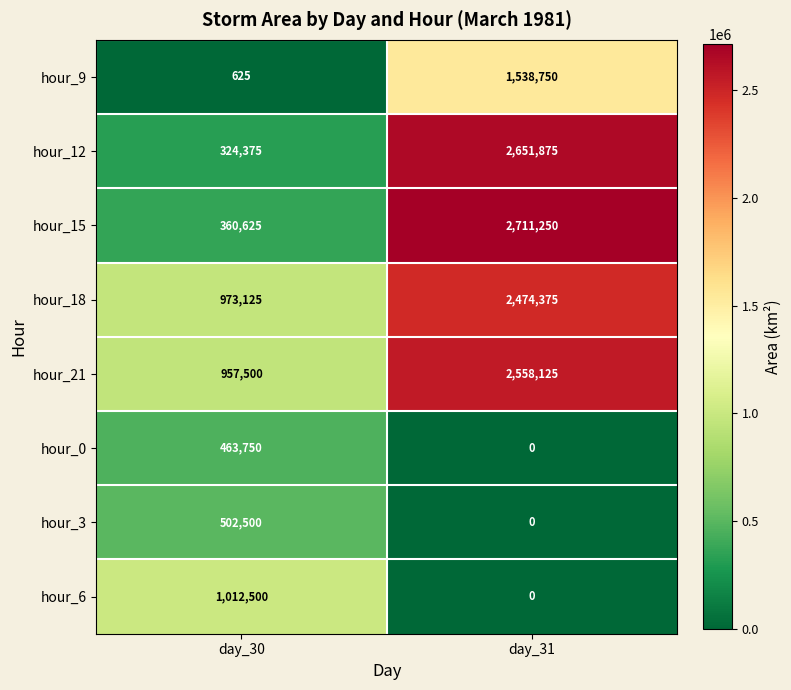

The value of hour_6 at day_30 is 339190. True or false?

False